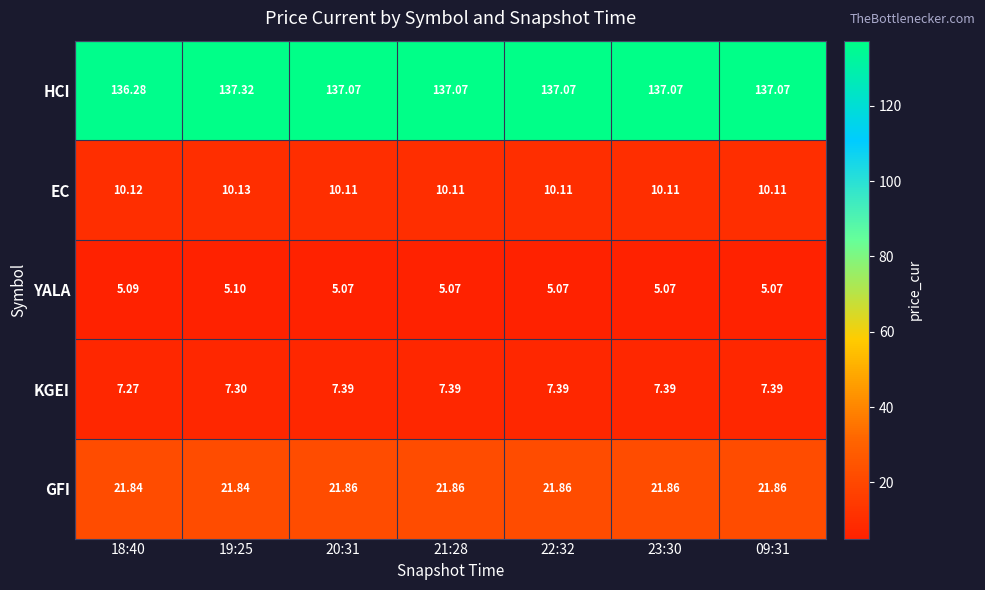

Is the value of EC at 09:31 greater than the value of KGEI at 22:32?

Yes